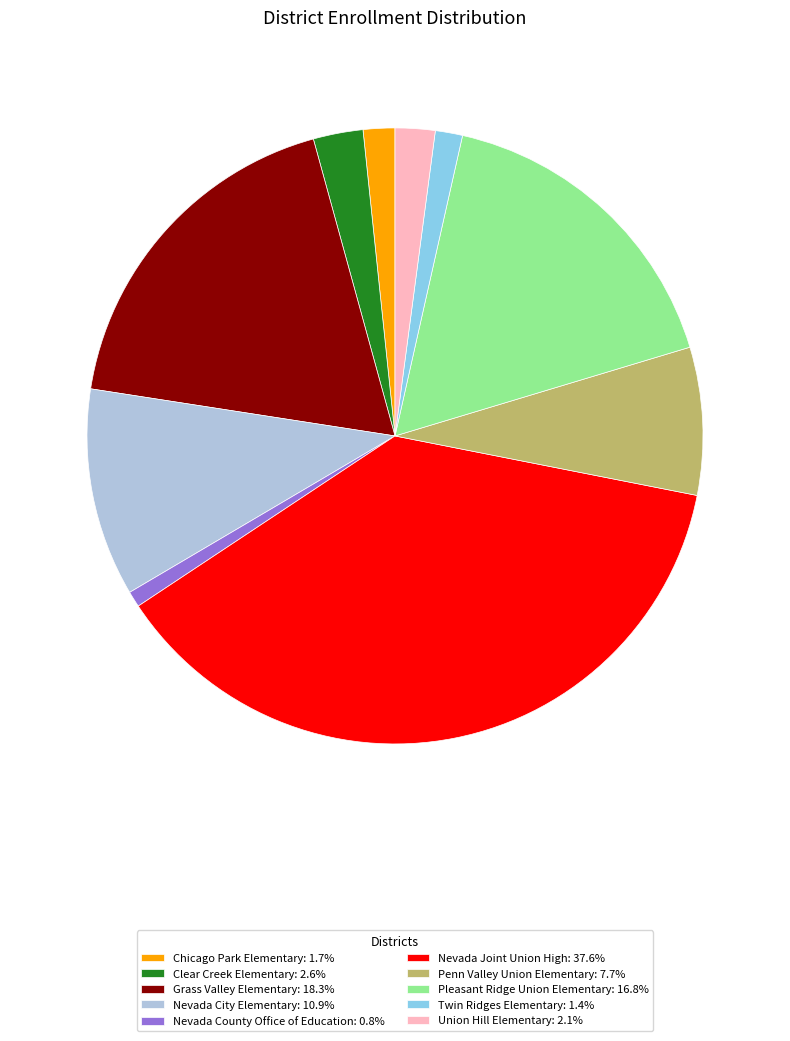

Does any single category account for the majority?

No